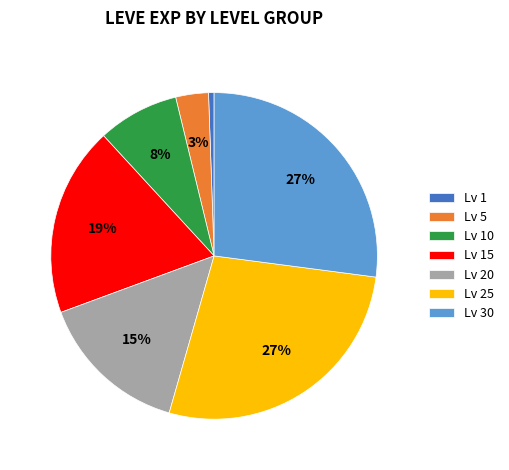

To the nearest percent, what is the average slice percentage?

14%